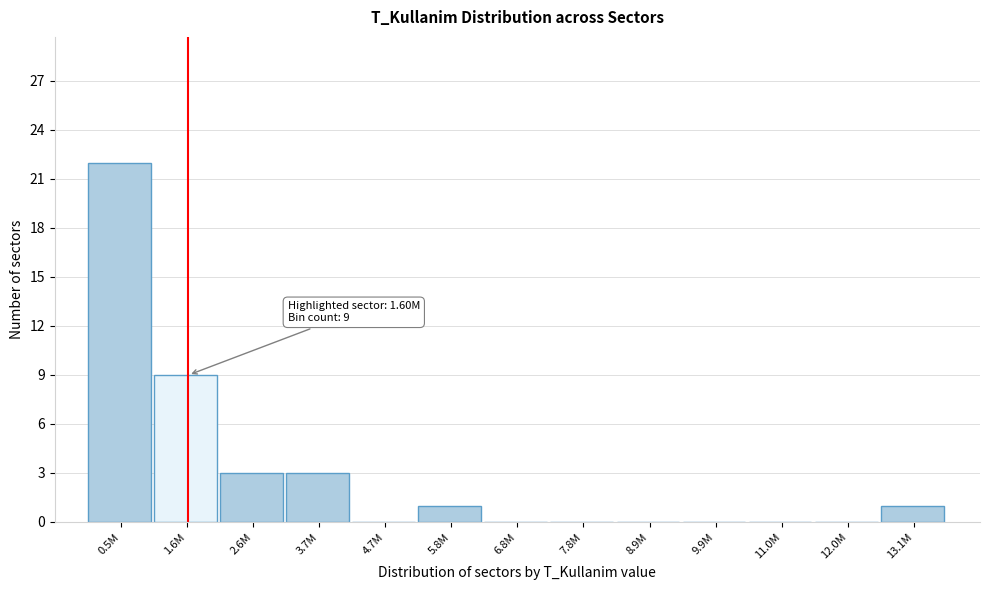

Reading left to right, transcribe all the data shown in this chart.

0.5M=22	1.6M=9	2.6M=3	3.7M=3	4.7M=0	5.8M=1	6.8M=0	7.8M=0	8.9M=0	9.9M=0	11.0M=0	12.0M=0	13.1M=1